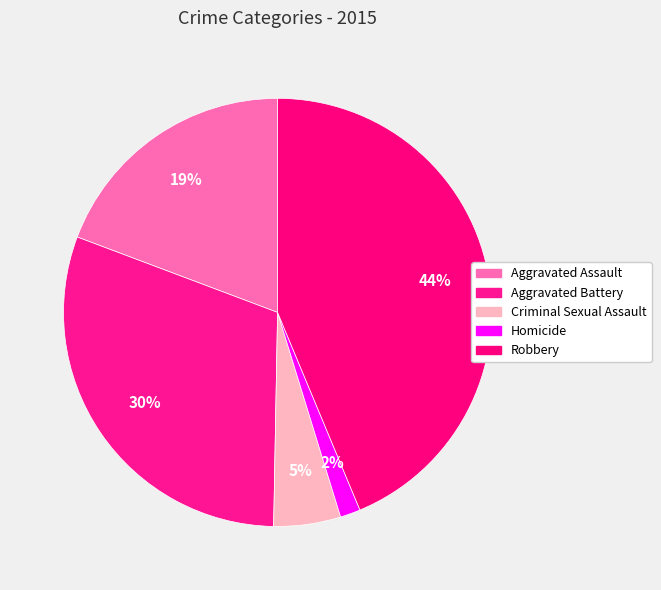

True or false: Homicide accounts for 2% of the total.

True